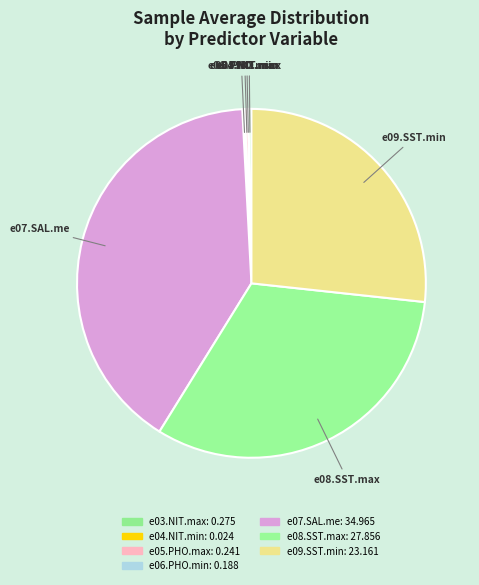

Is there a majority slice in this chart?

No